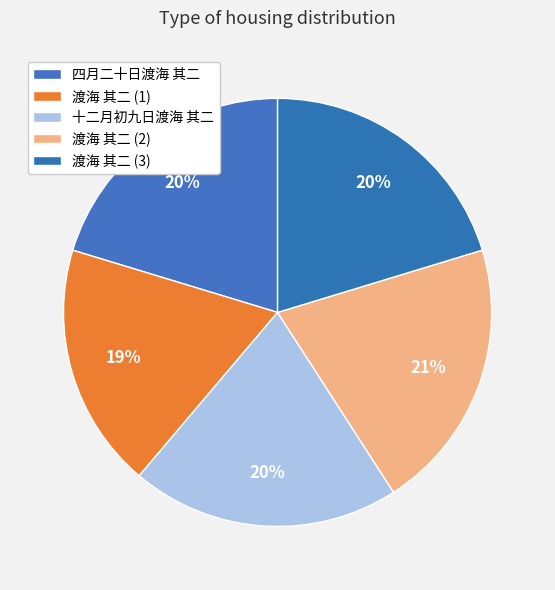

How many segments does this pie chart have?

5